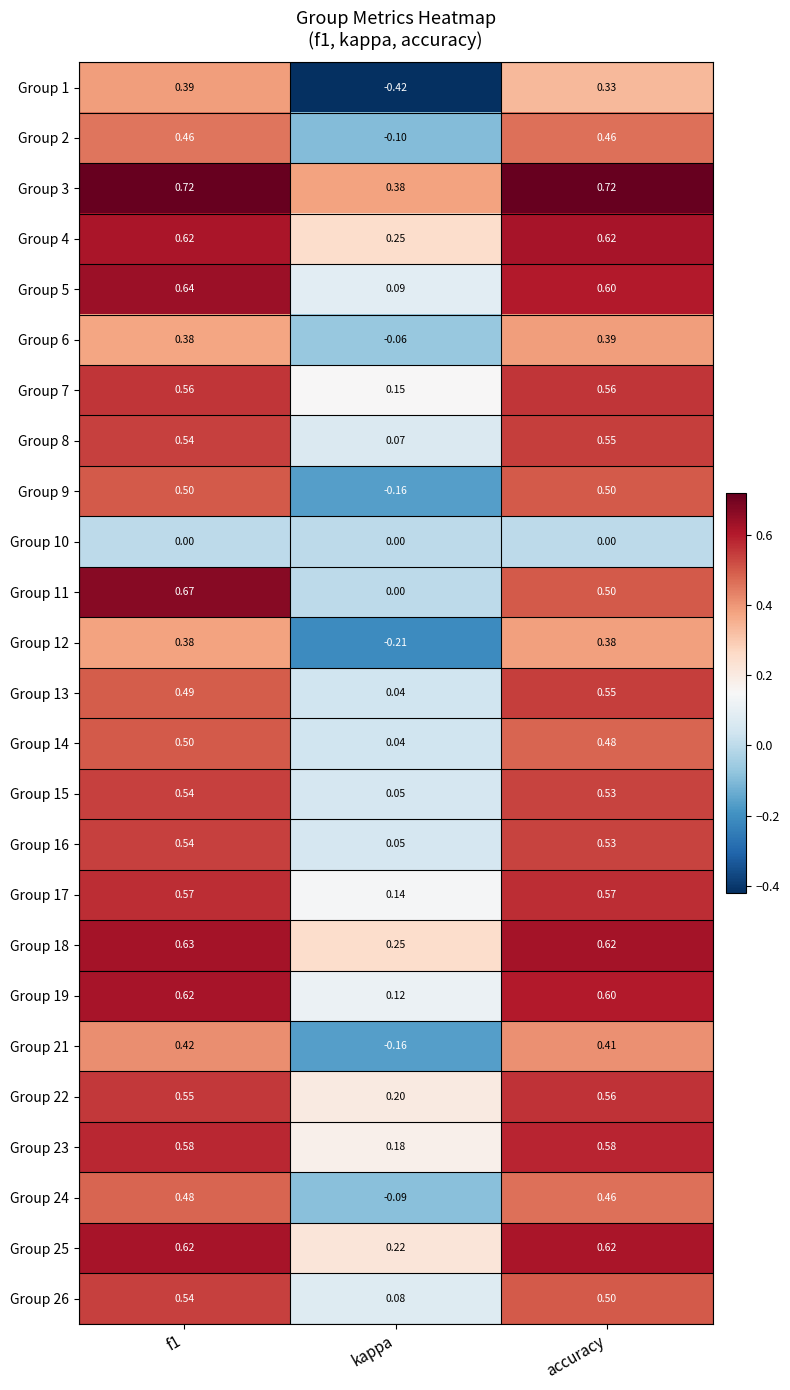

Is the value of Group 9 at f1 greater than the value of Group 3 at f1?

No